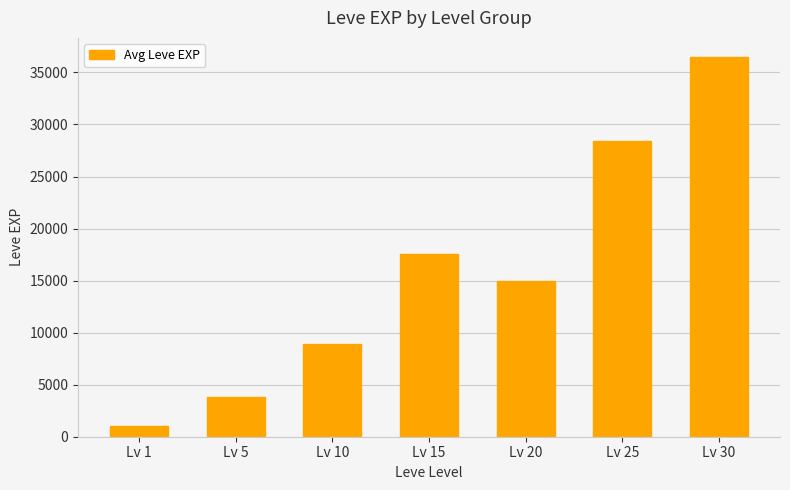

What is the value of the 4th bar from the left?

17563.3